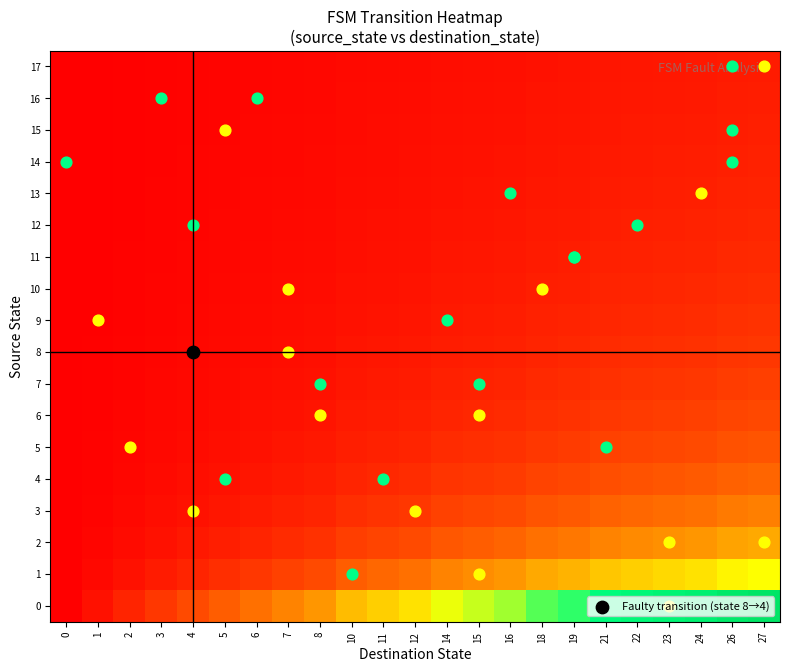

How many data points does each series have?

23